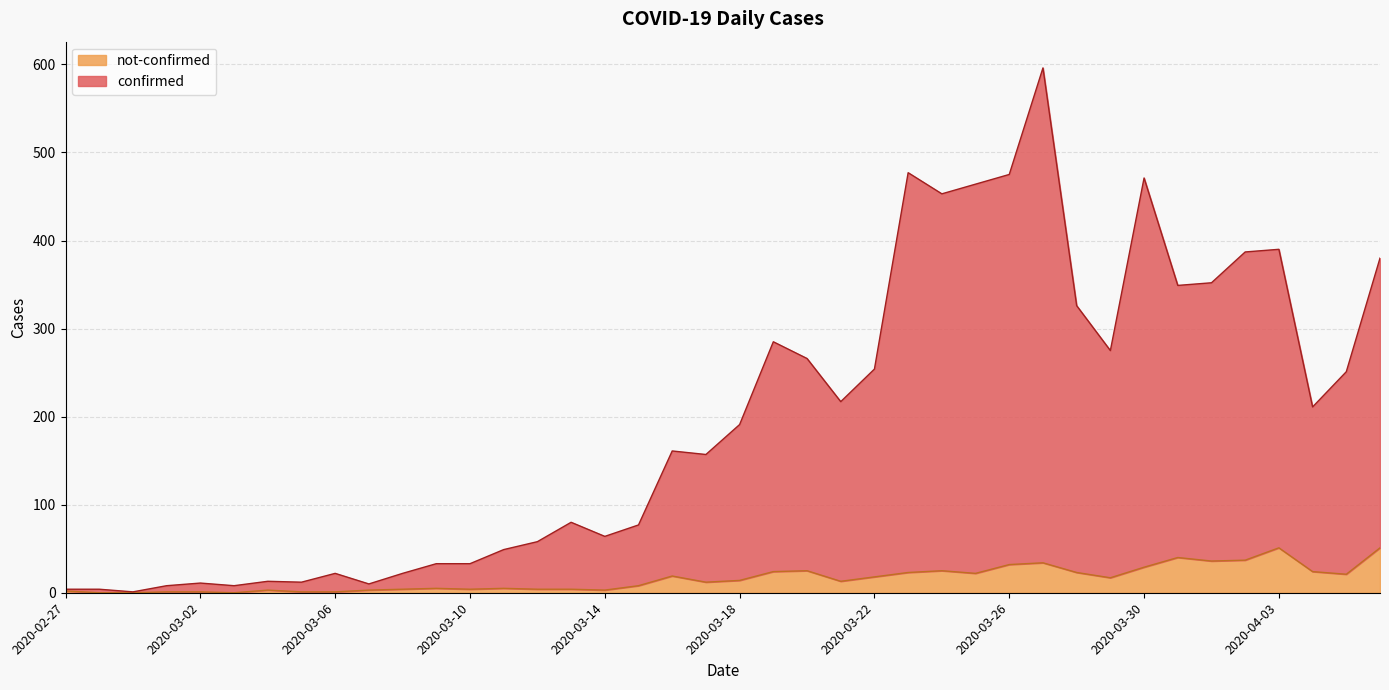

True or false: not-confirmed has a value of 0 at 2020-03-02.

False